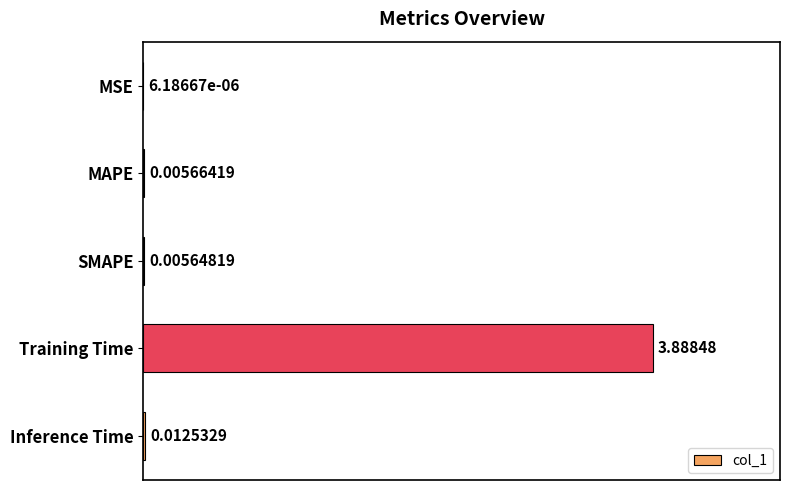

How many data points does each series have?

5